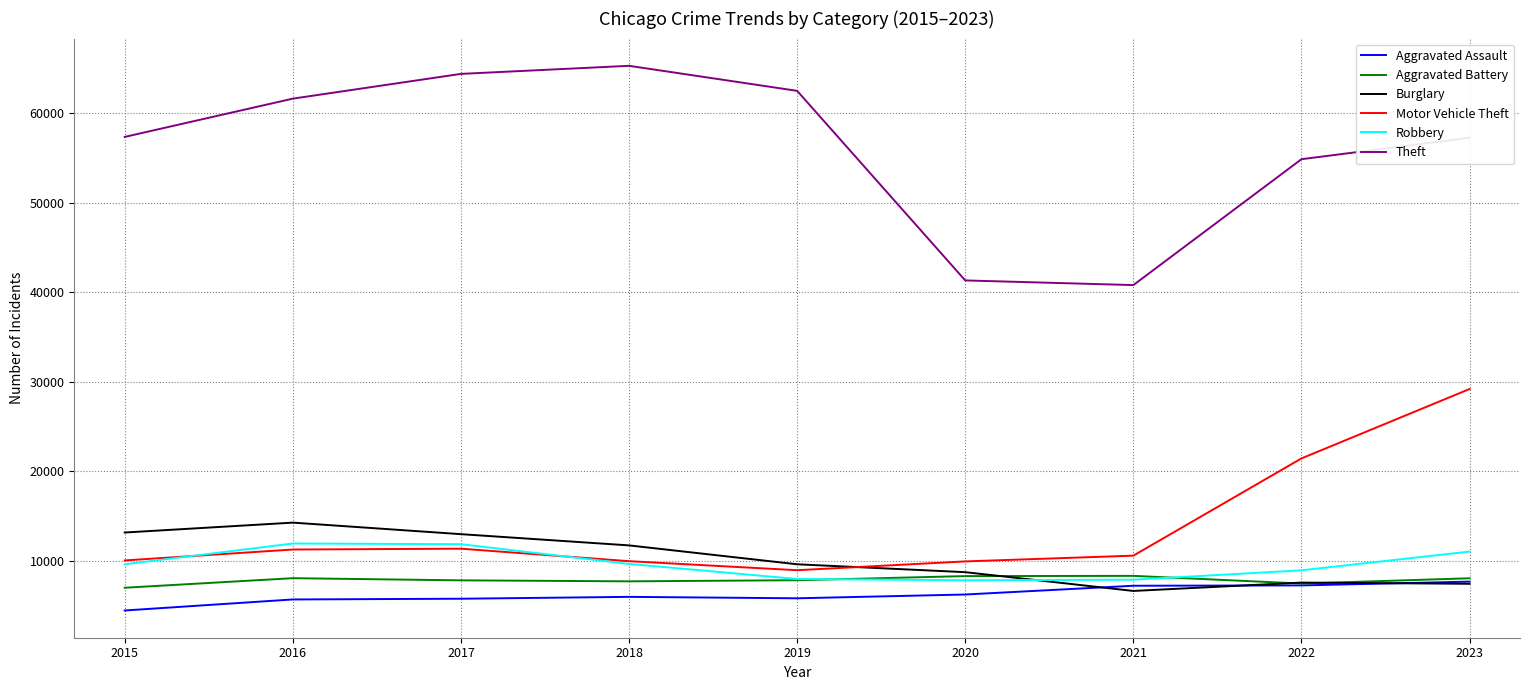

Which series ends up on top after the final intersection of Burglary and Robbery?

Robbery